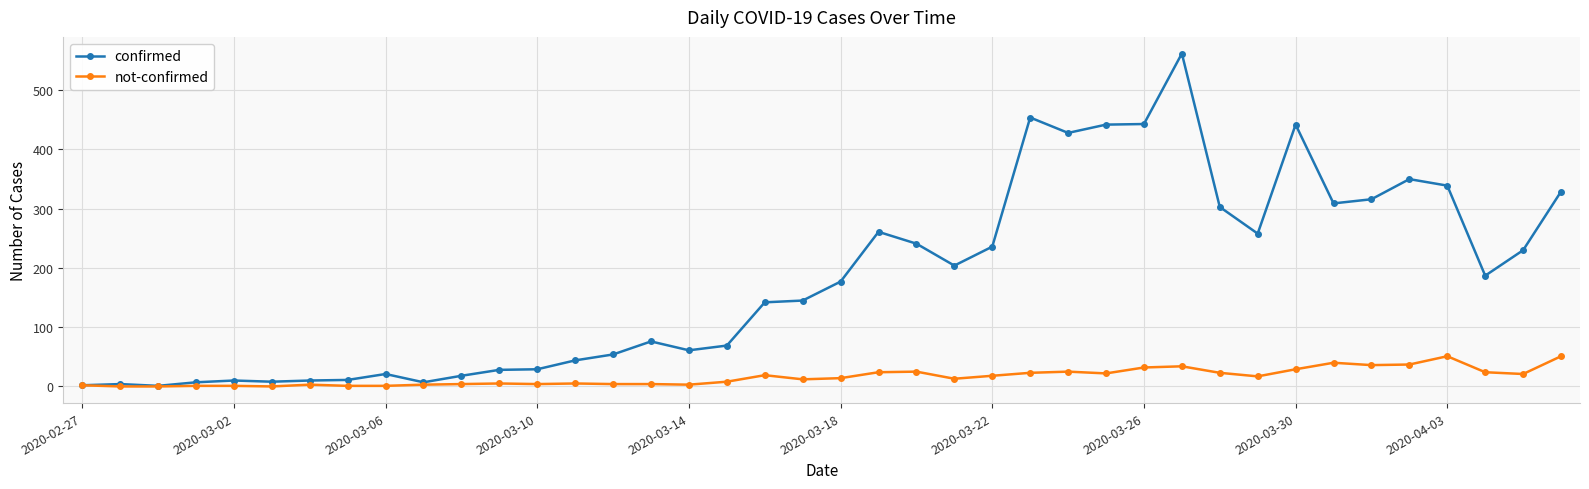

Rank the series by their maximum value, from highest to lowest.

confirmed, not-confirmed